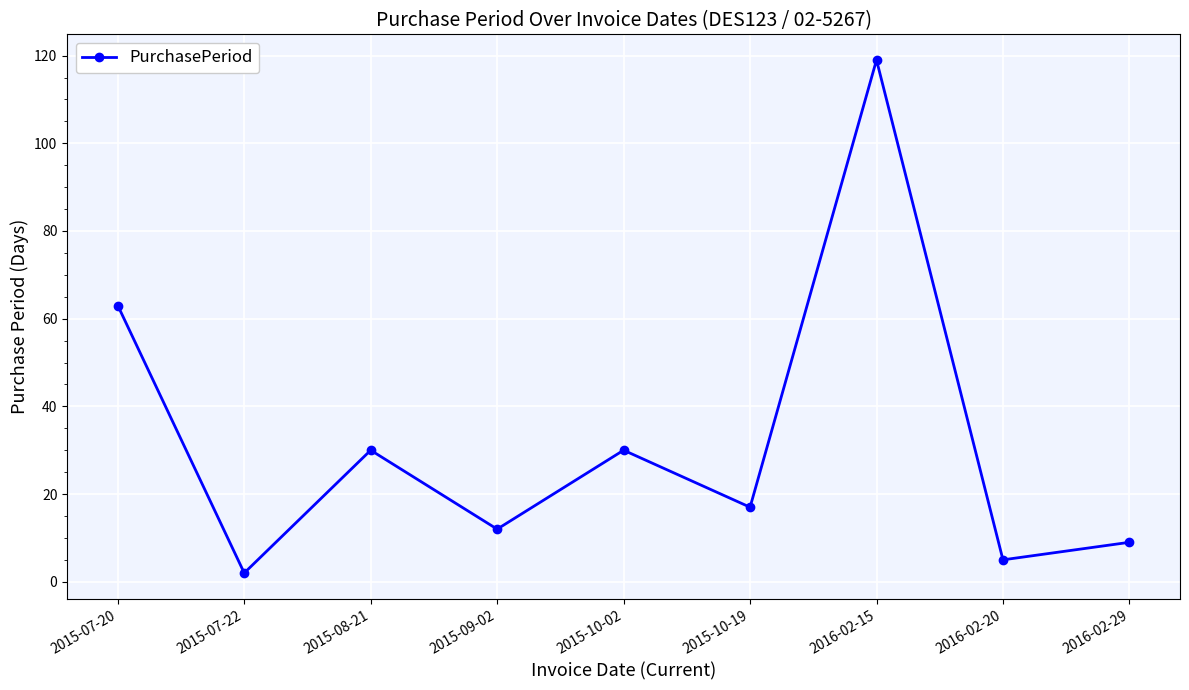

What is the sum of all values?

287